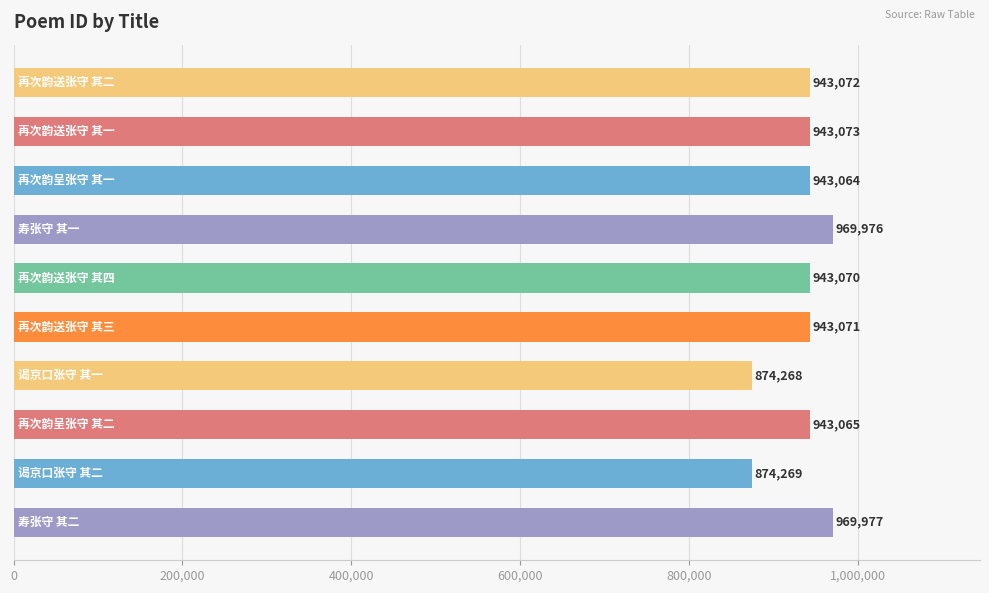

What is the maximum value shown in the chart?

969977